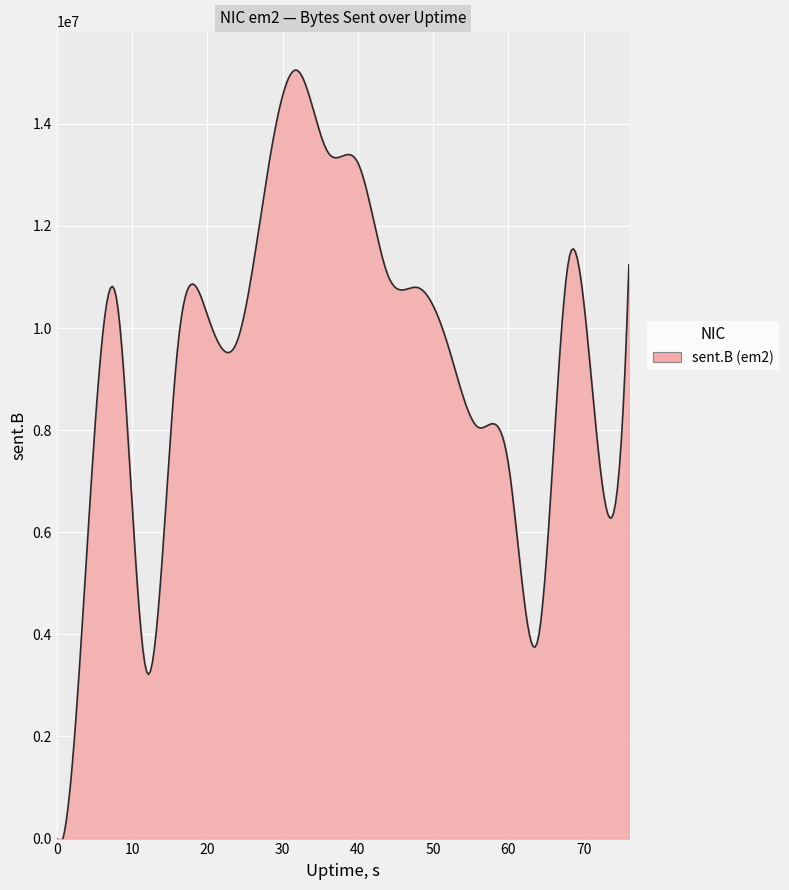

What is the greatest value displayed?

15052508.9